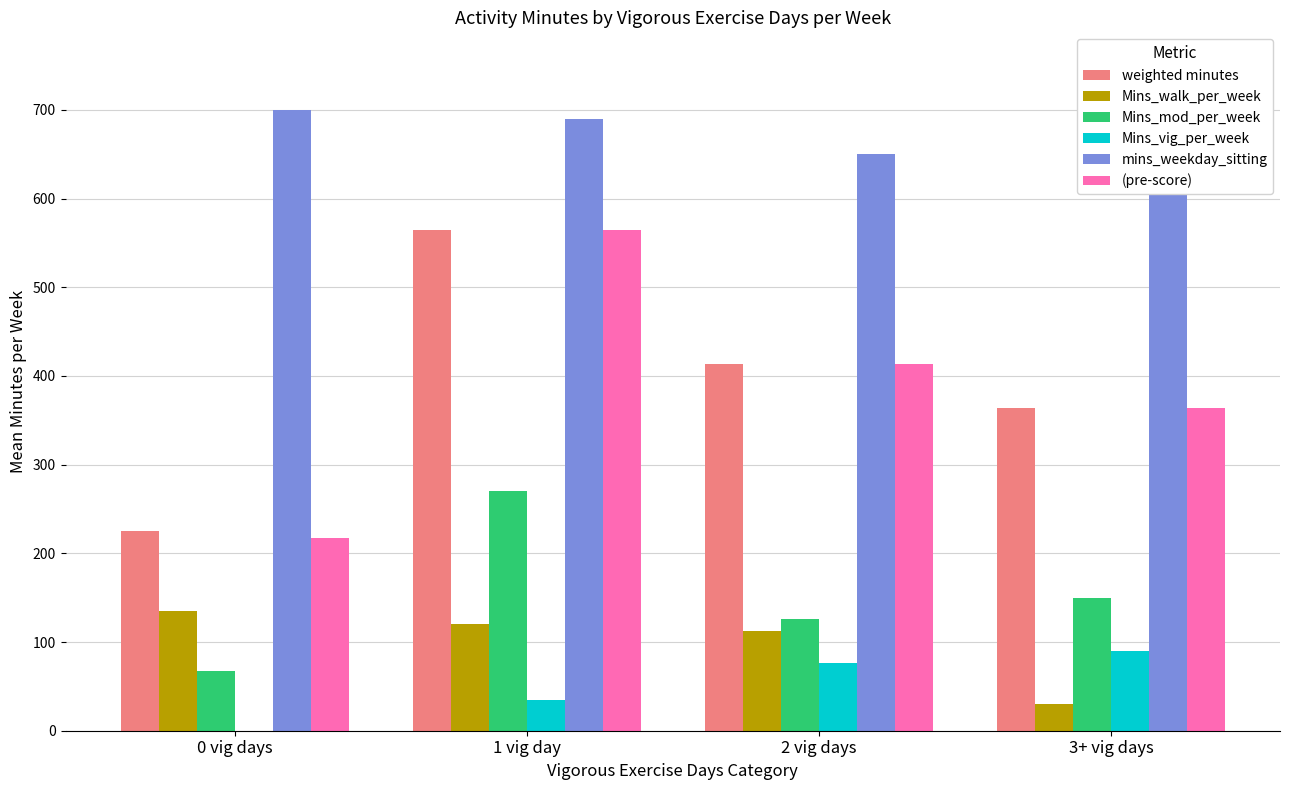

List the series in order of their peak value, highest first.

mins_weekday_sitting, weighted minutes, (pre-score), Mins_mod_per_week, Mins_walk_per_week, Mins_vig_per_week